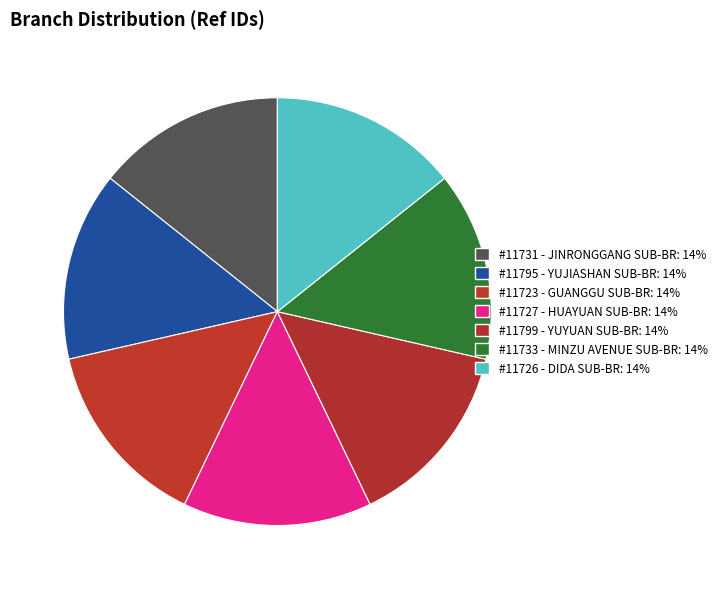

How many slices are in this pie chart?

7